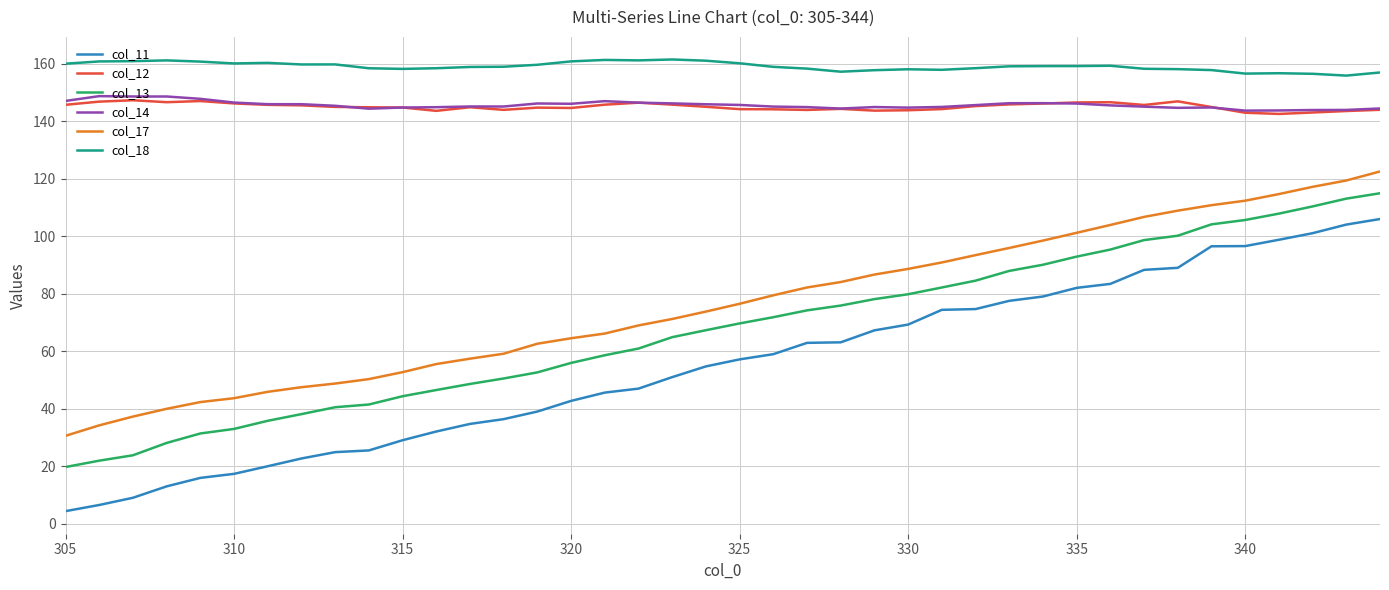

Which series has the largest range (max minus min)?

col_11